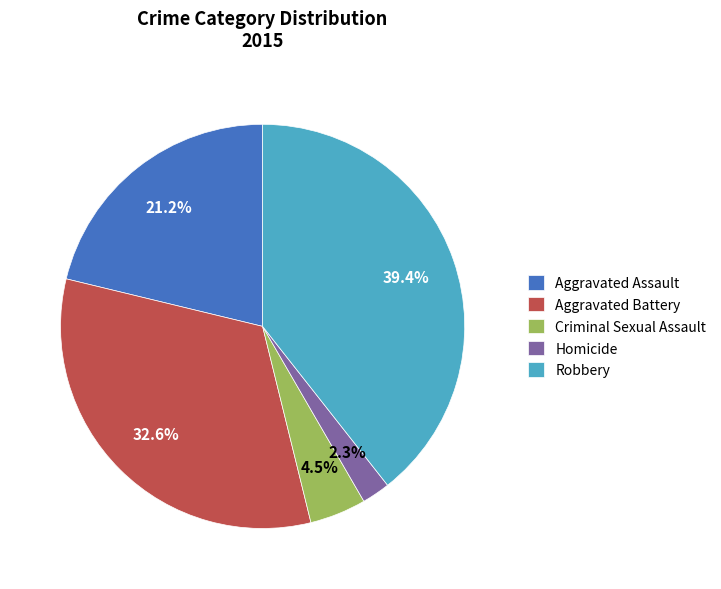

Do Aggravated Assault and Aggravated Battery together represent more than half of the pie?

Yes